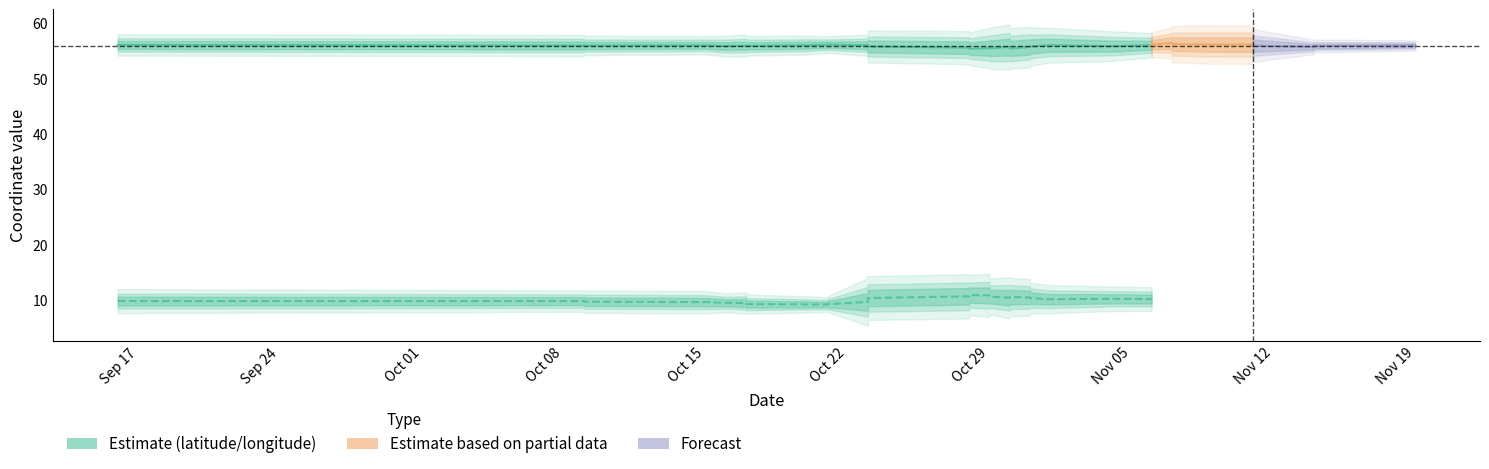

What is the value of the longitude point at the 24th from the left?

10.2